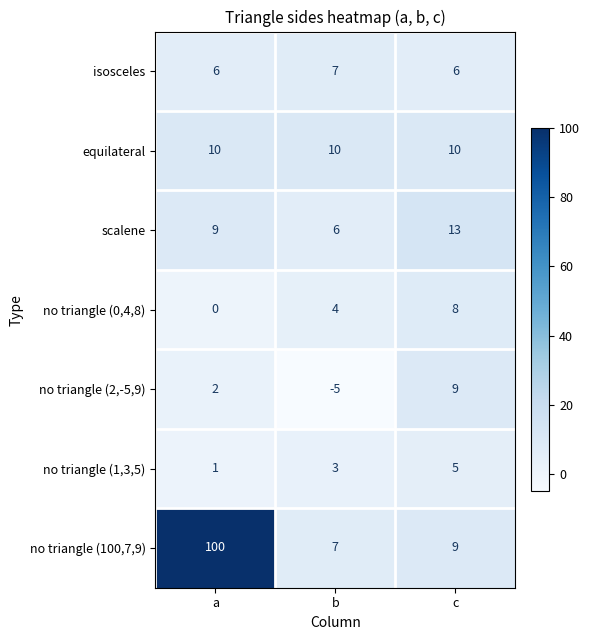

Reading right to left, transcribe all the data shown in this chart.

isosceles: c=6	b=7	a=6
equilateral: c=10	b=10	a=10
scalene: c=13	b=6	a=9
no triangle (0,4,8): c=8	b=4	a=0
no triangle (2,-5,9): c=9	b=-5	a=2
no triangle (1,3,5): c=5	b=3	a=1
no triangle (100,7,9): c=9	b=7	a=100